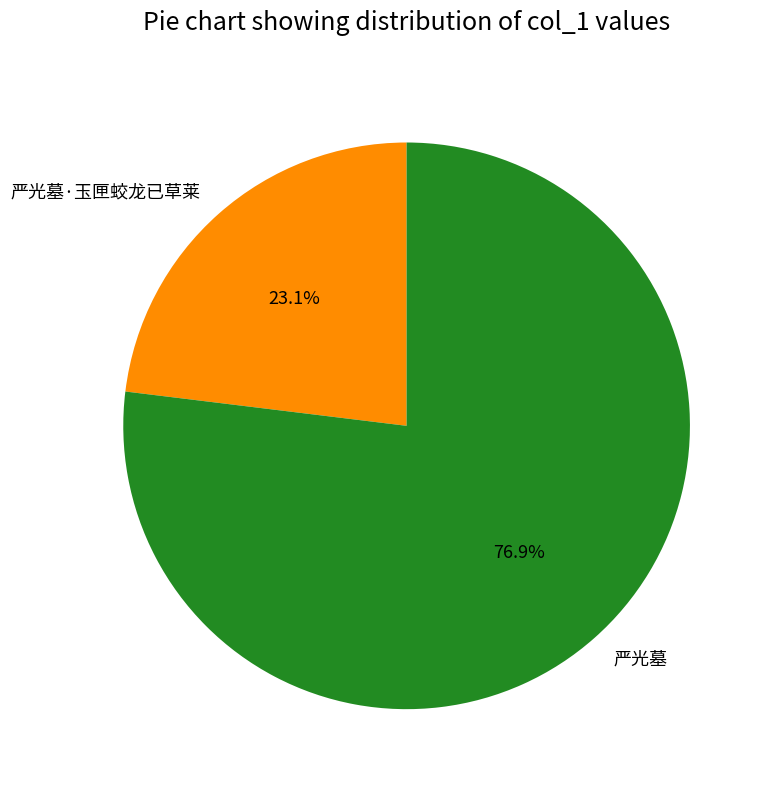

Is there any slice that represents more than half of the pie?

Yes